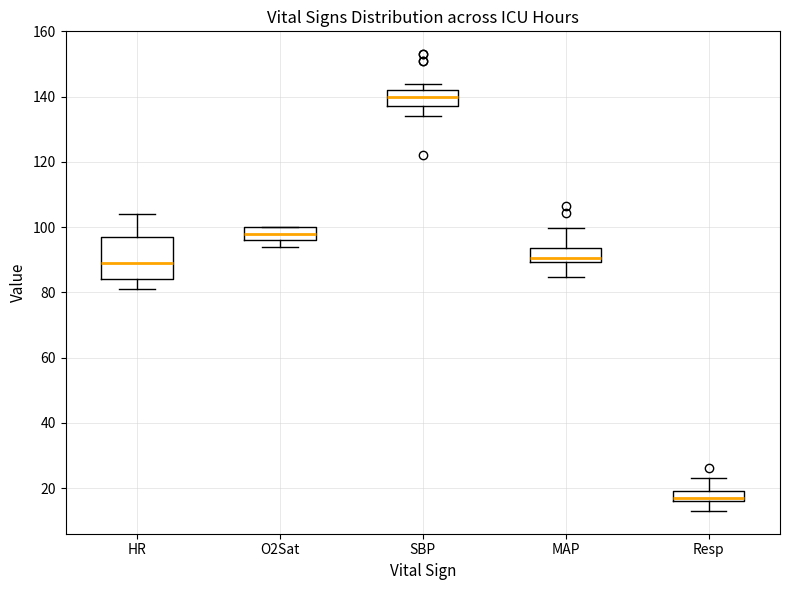

Where is the upper edge of the box for SBP on the y-axis? The values are not printed on the chart, so give them approximately, as read against the axis.

142